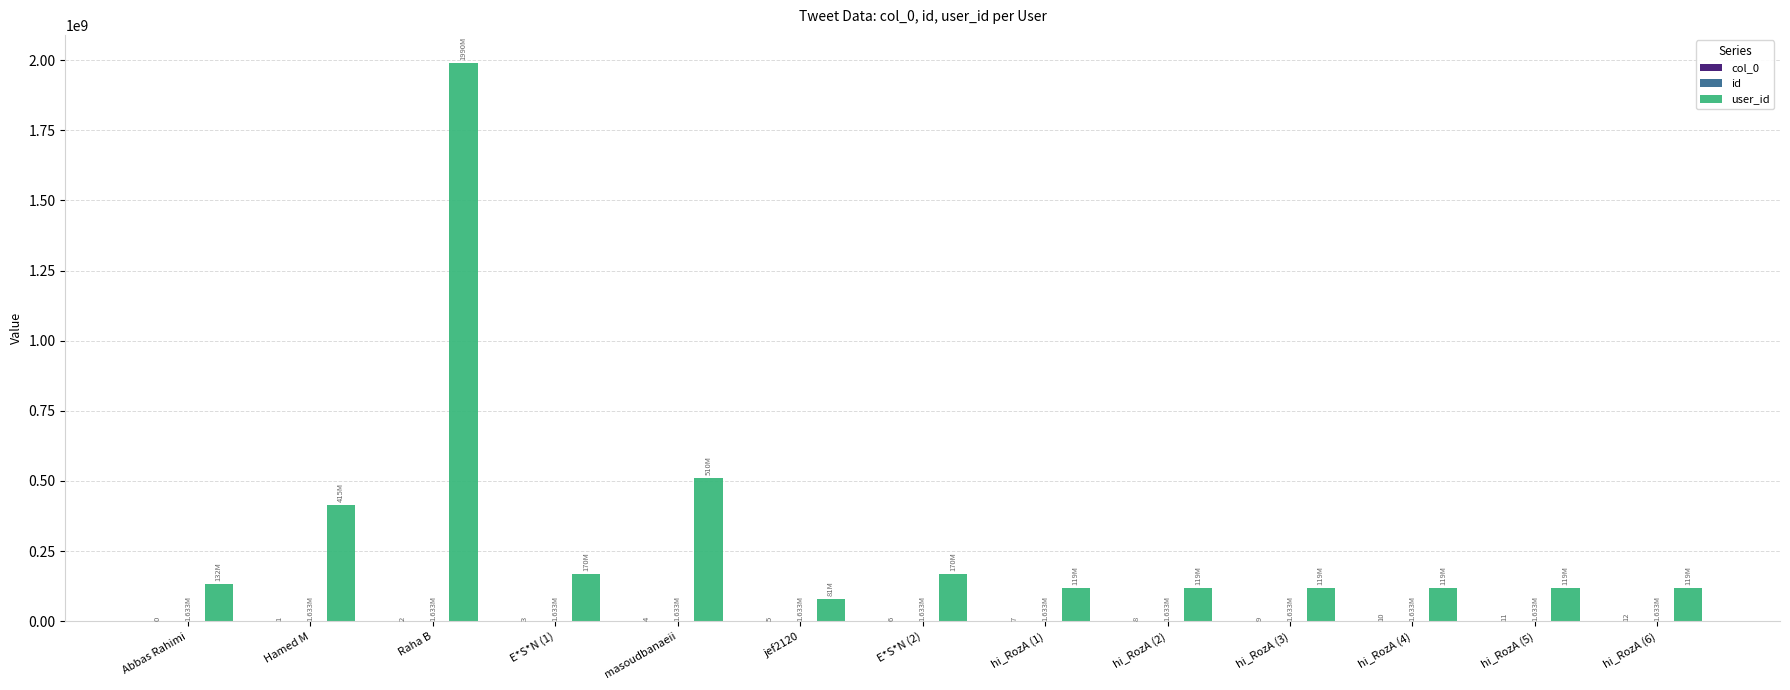

At which category is the sum across all series the highest?

Raha B